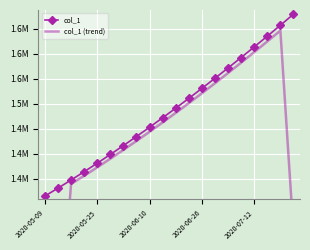

Which series has the largest total across all categories?

col_1